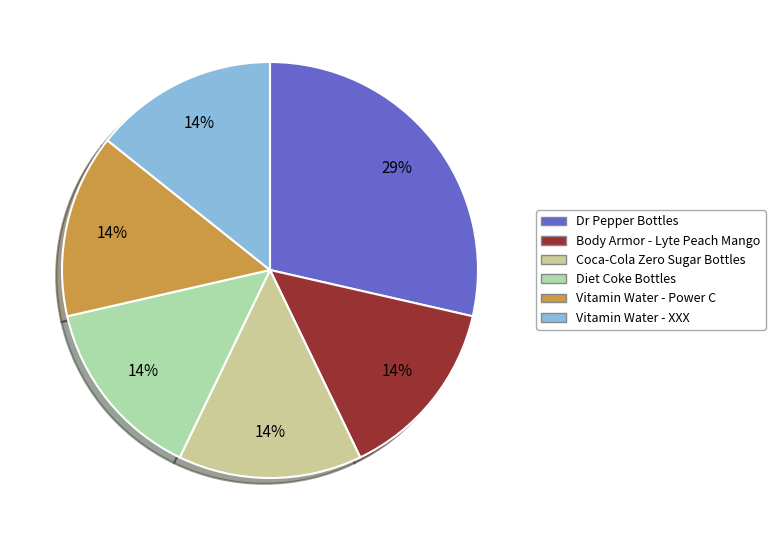

How many slices are in this pie chart?

6